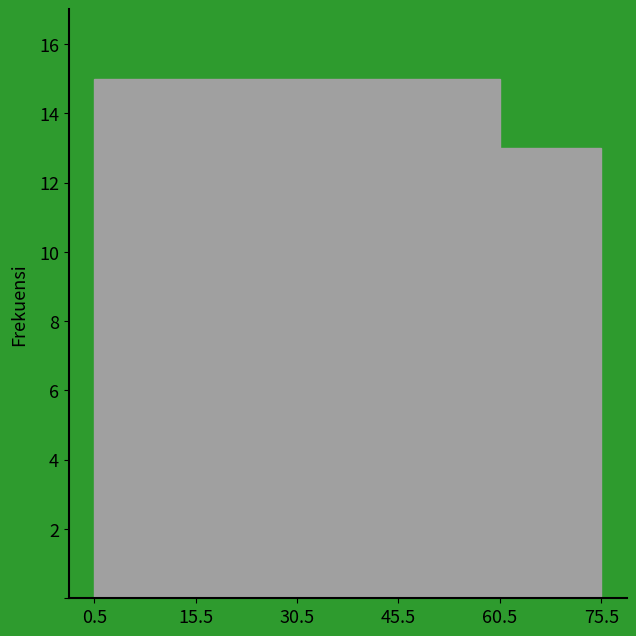

Reading left to right, list every bar in this chart as the range it spans on the x-axis followed by its height. The values are not printed on the chart, so give them approximately, as read against the axis.

0.5 to 15.5: 15
15.5 to 30.5: 15
30.5 to 45.5: 15
45.5 to 60.5: 15
60.5 to 75.5: 13